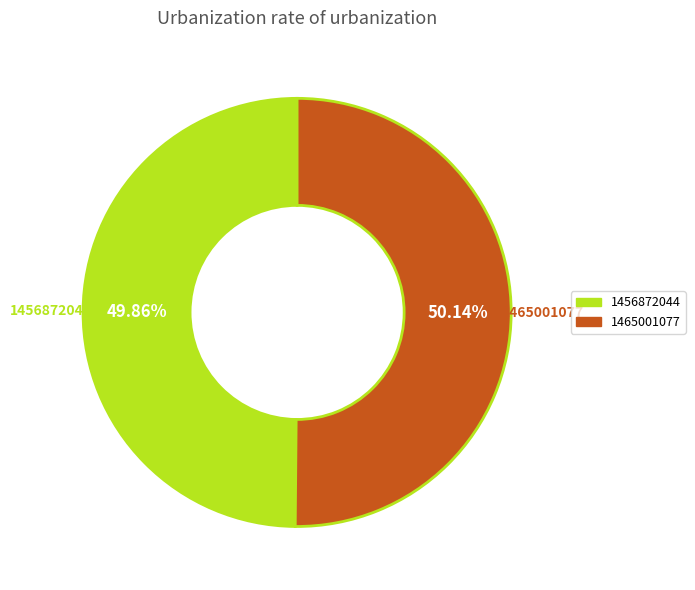

Is there a majority slice in this chart?

Yes